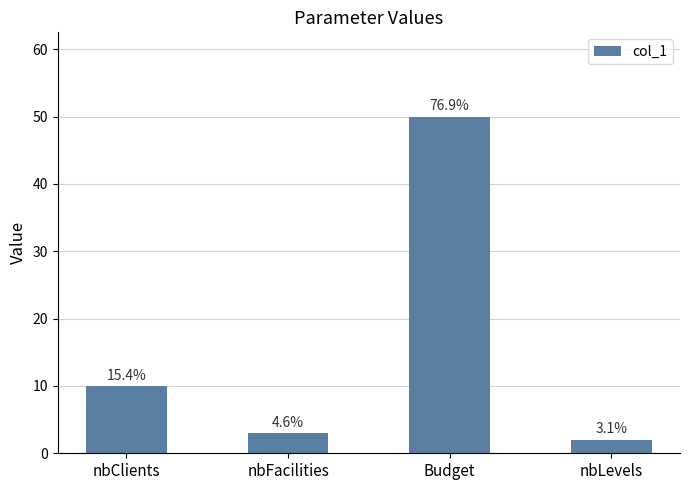

How many bars are there in total?

4